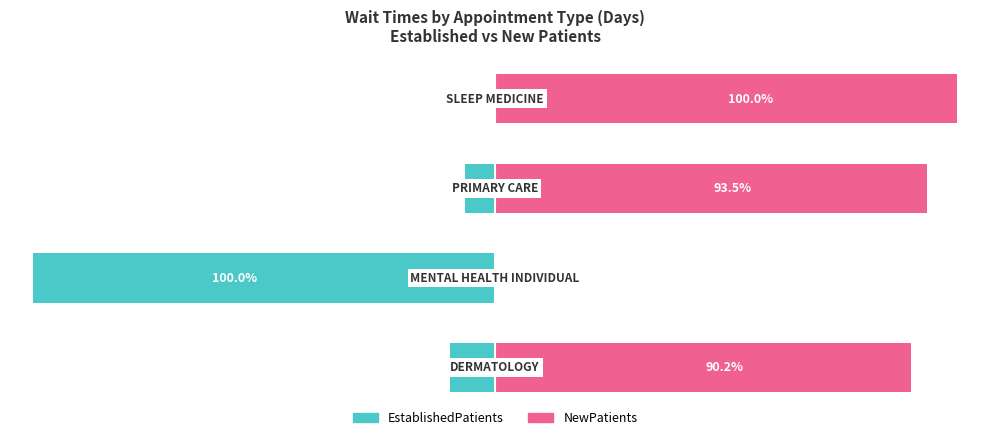

What is the average value of the EstablishedPatients series?

-29.1